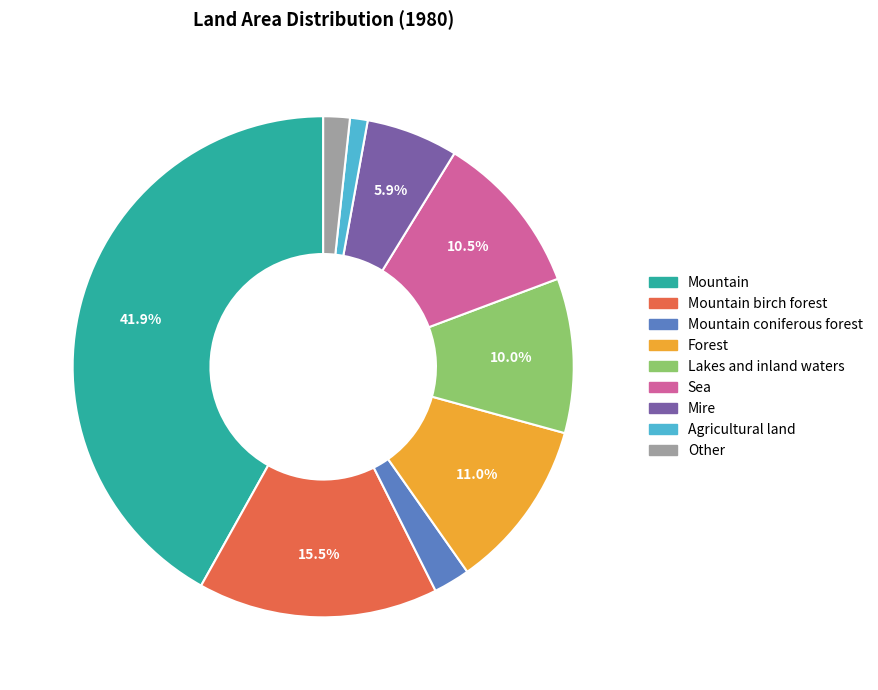

Between Mountain coniferous forest and Agricultural land, which is larger?

Mountain coniferous forest